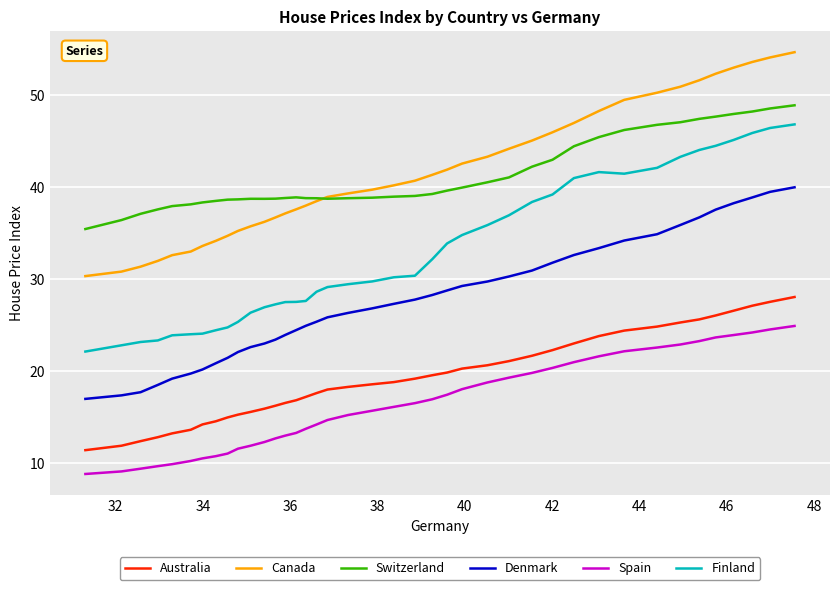

Rank the series by their maximum value, from lowest to highest.

Spain, Australia, Denmark, Finland, Switzerland, Canada